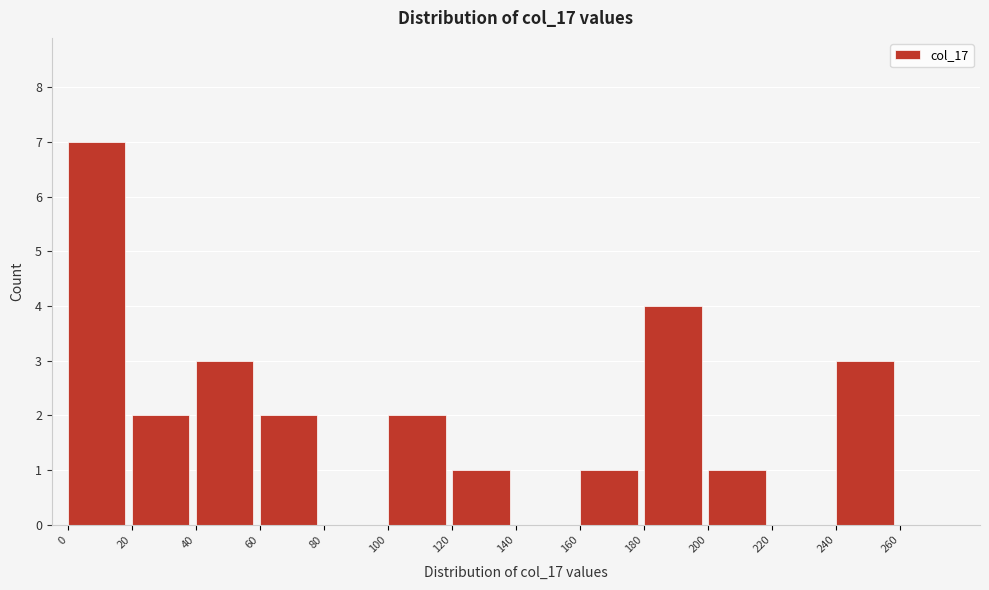

Which range on the x-axis has the tallest bar?

0 to 20